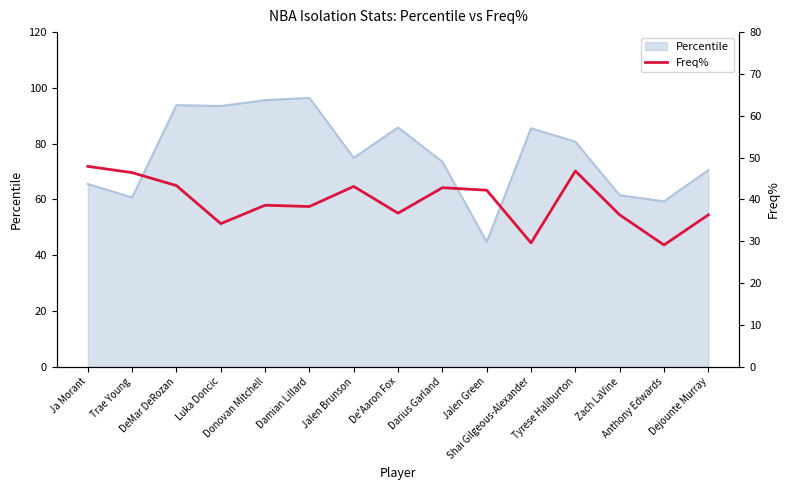

What is the difference between the second highest and second lowest values?

17.2